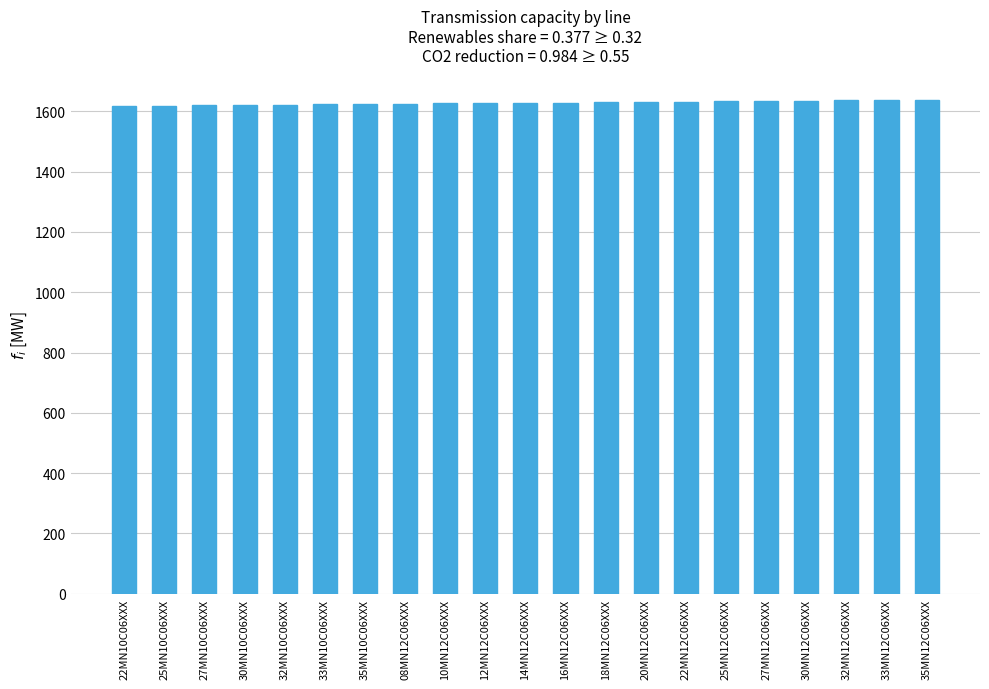

What value does the data have at 32MN10C06XXX?

1622